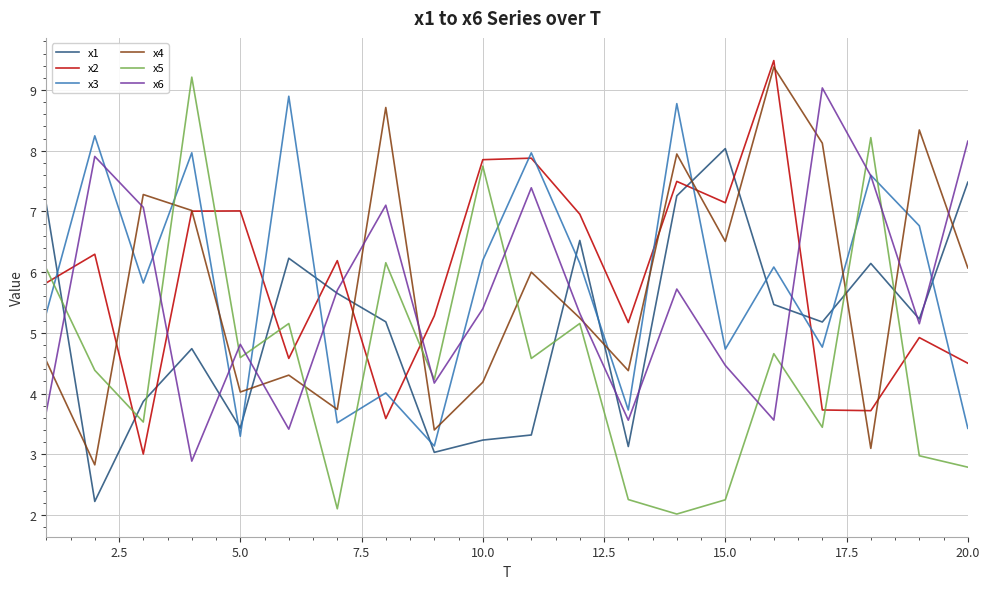

What is the lowest value of the x2 series?

3.0